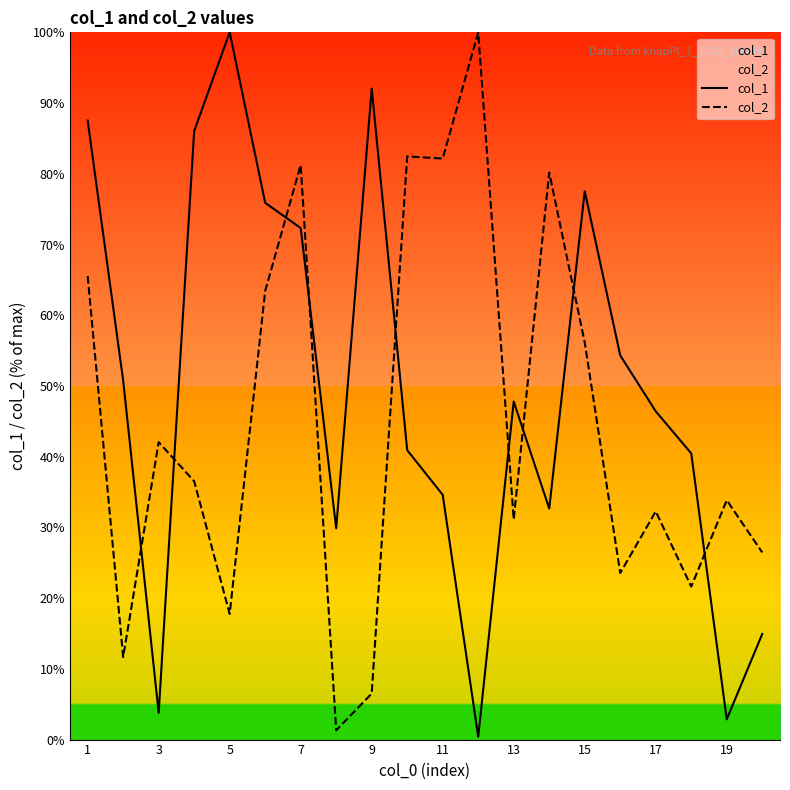

How many intersections are there between col_1 and col_2?

9